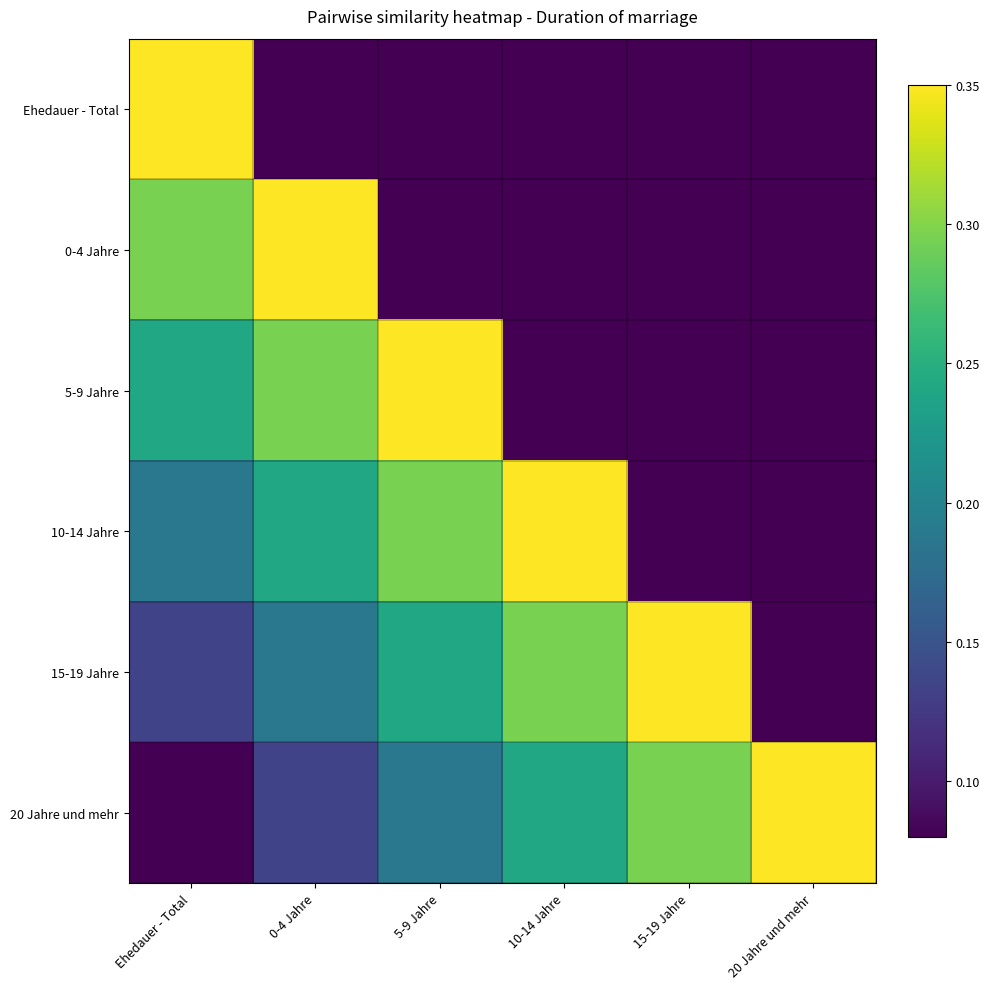

Between 0-4 Jahre and 10-14 Jahre, which is larger?

0-4 Jahre